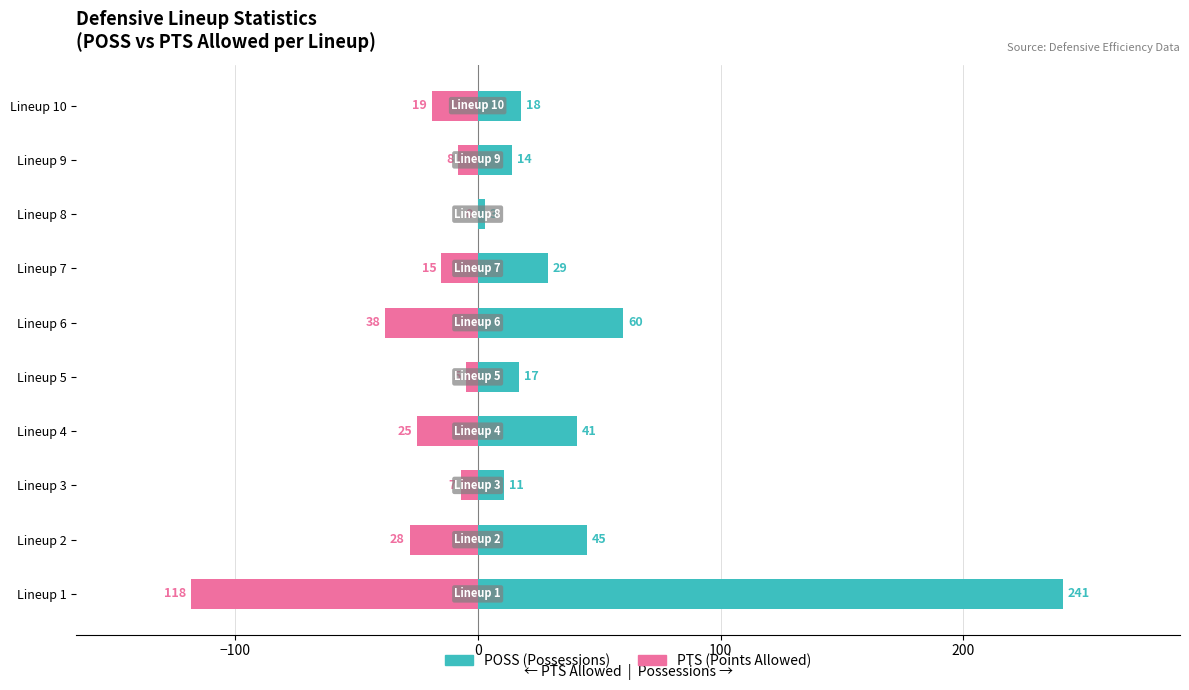

Between Lineup 1 and Lineup 10, which series saw the biggest shift?

POSS (Possessions)